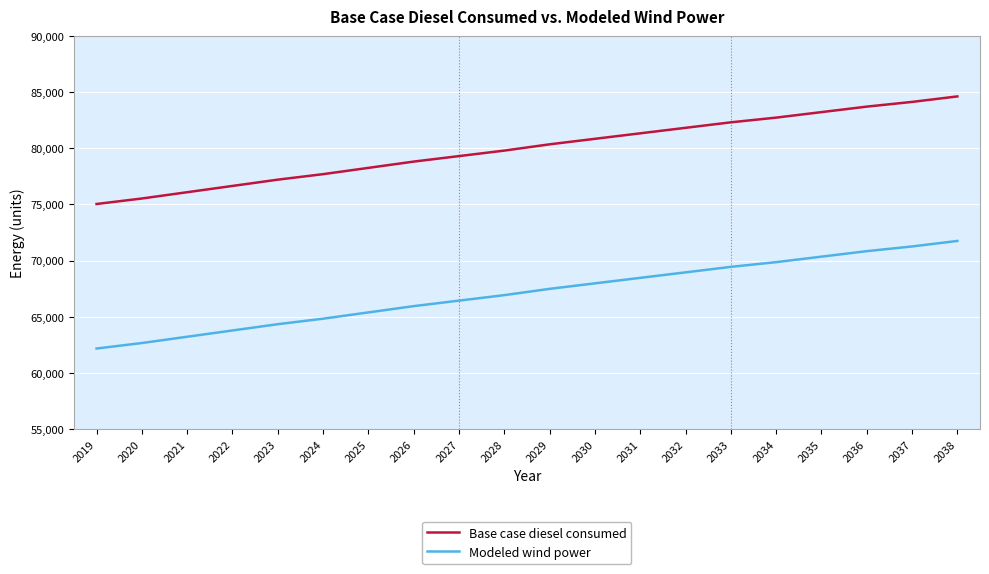

Which series has the largest total across all categories?

Base case diesel consumed